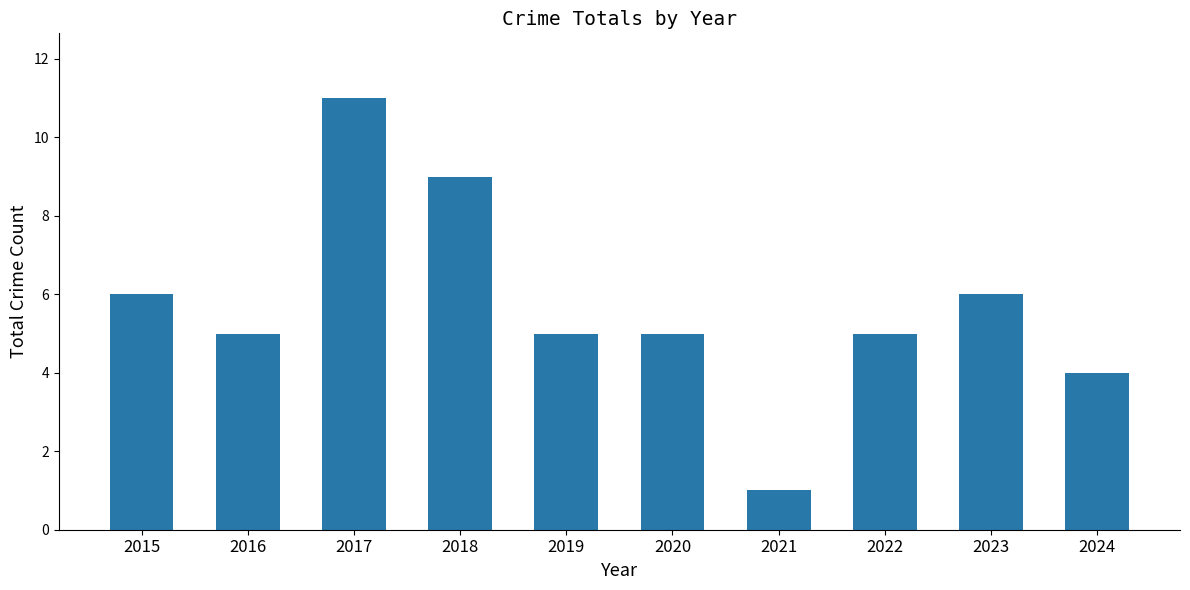

What is the change in value from 2018 to 2021?

-8